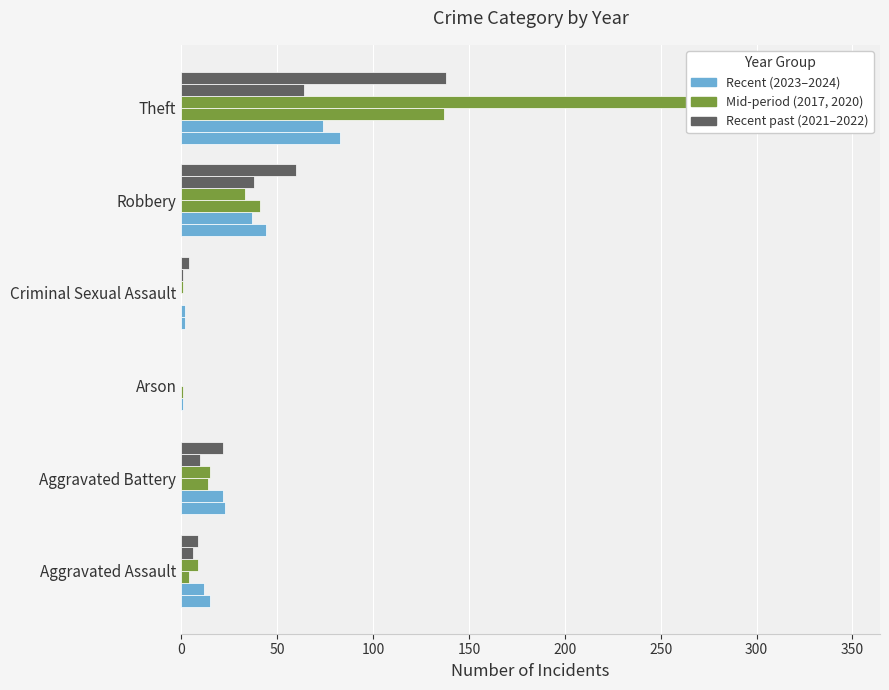

Which series has the widest spread of values?

2017